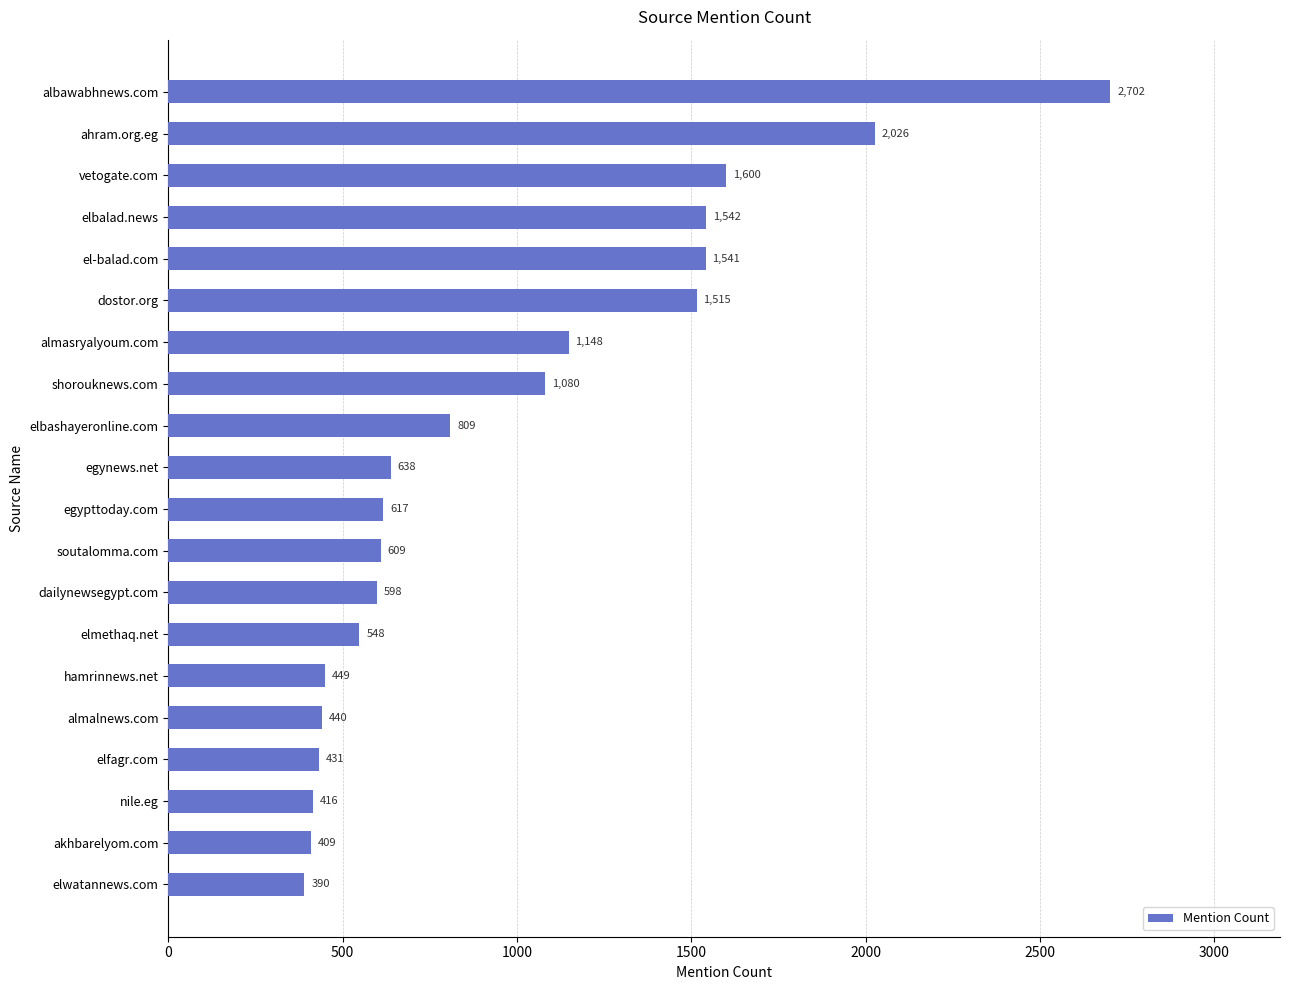

List the labels in order of value, largest first.

albawabhnews.com, ahram.org.eg, vetogate.com, elbalad.news, el-balad.com, dostor.org, almasryalyoum.com, shorouknews.com, elbashayeronline.com, egynews.net, egypttoday.com, soutalomma.com, dailynewsegypt.com, elmethaq.net, hamrinnews.net, almalnews.com, elfagr.com, nile.eg, akhbarelyom.com, elwatannews.com